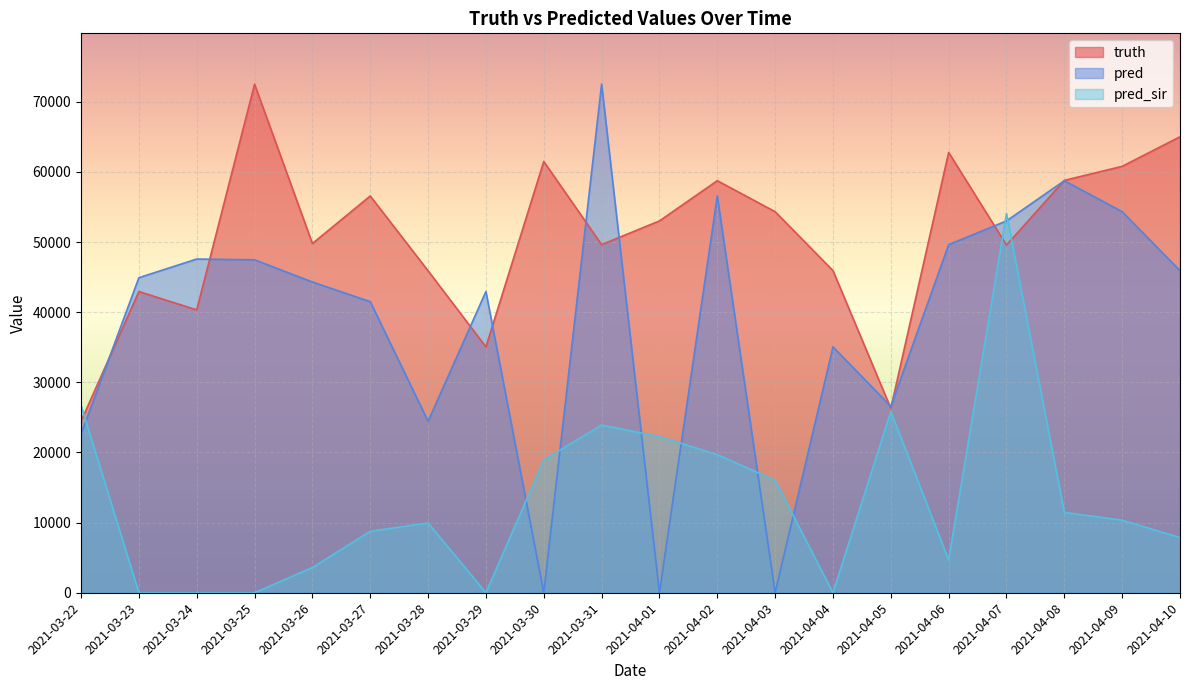

What is the difference between the second highest and second lowest values in the truth series?

38713.0